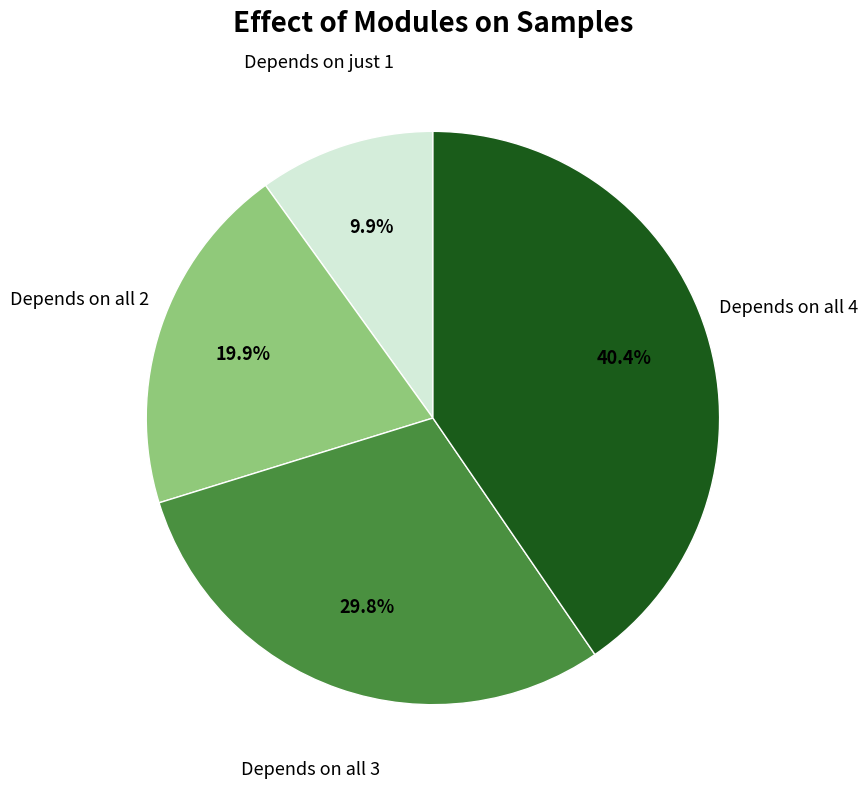

What is the ratio of the value at Depends on all 4 to the value at Depends on all 3?

1.4